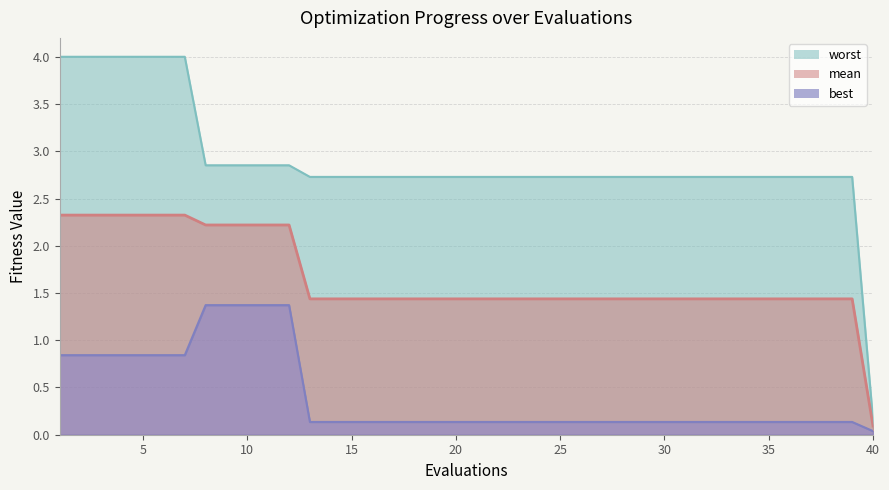

What is the difference between the highest and lowest values at 8?

1.5